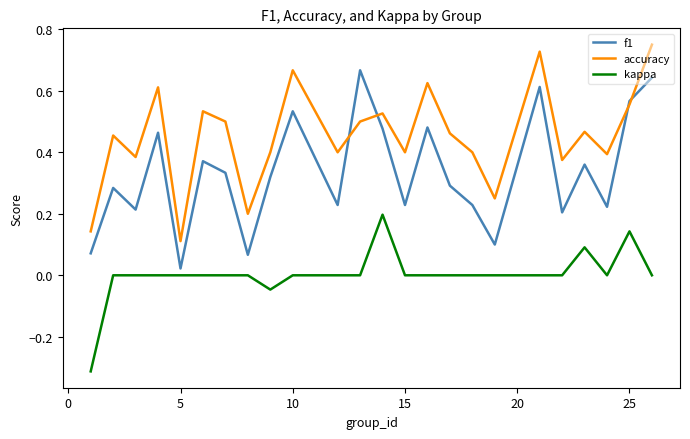

Rank the series by their maximum value, from lowest to highest.

kappa, f1, accuracy